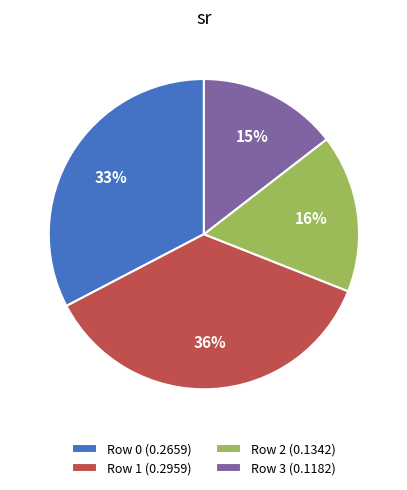

To the nearest percent, what is the difference between the Row 1 and Row 2 slice percentages?

20%